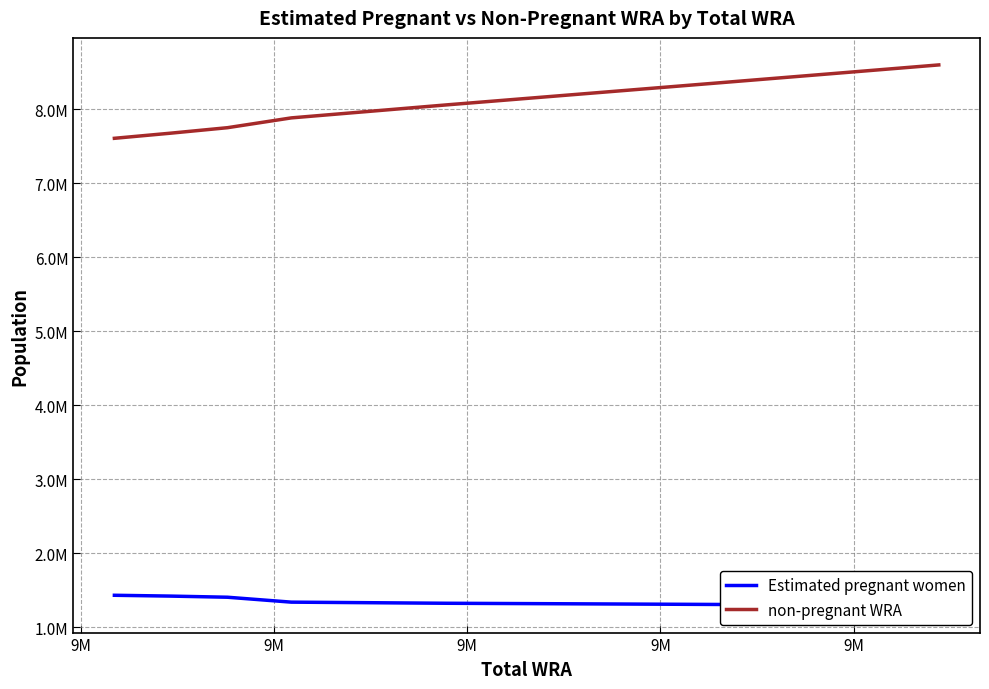

Is it true that Estimated pregnant women equals 352141.2 at 9M?

False